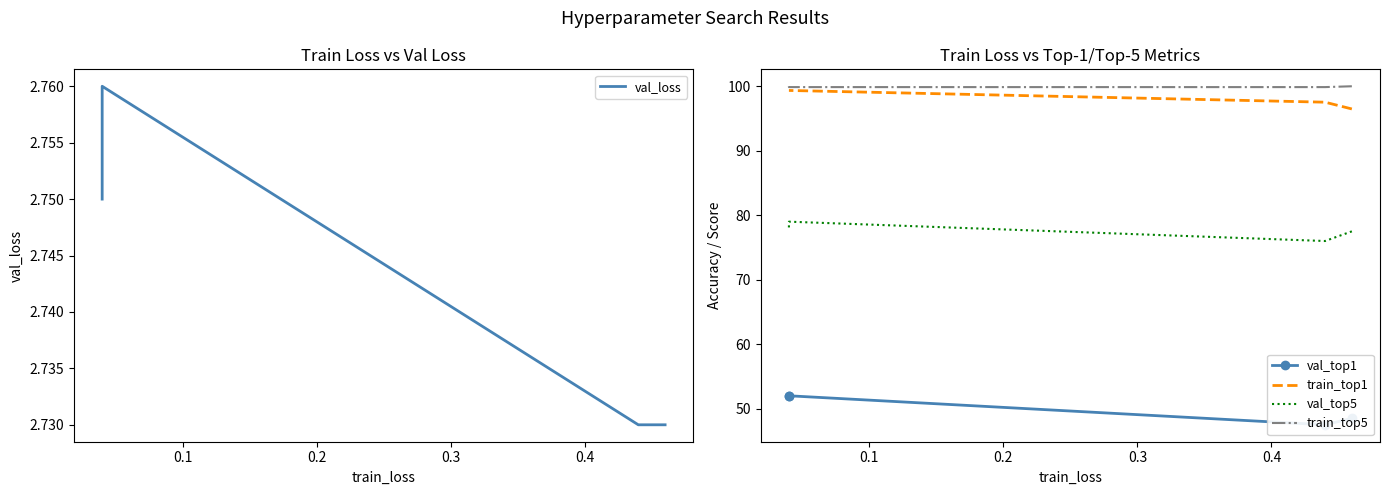

What is the value of the train_top5 point at the 1st from the left?

100.0